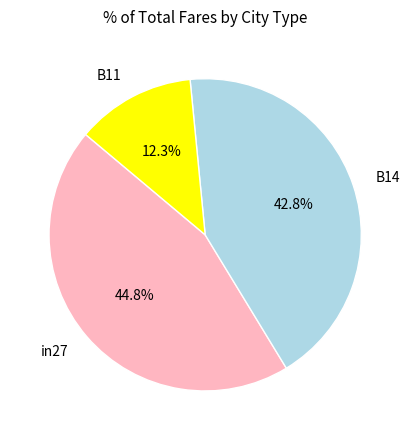

Which slice is the smallest?

B11